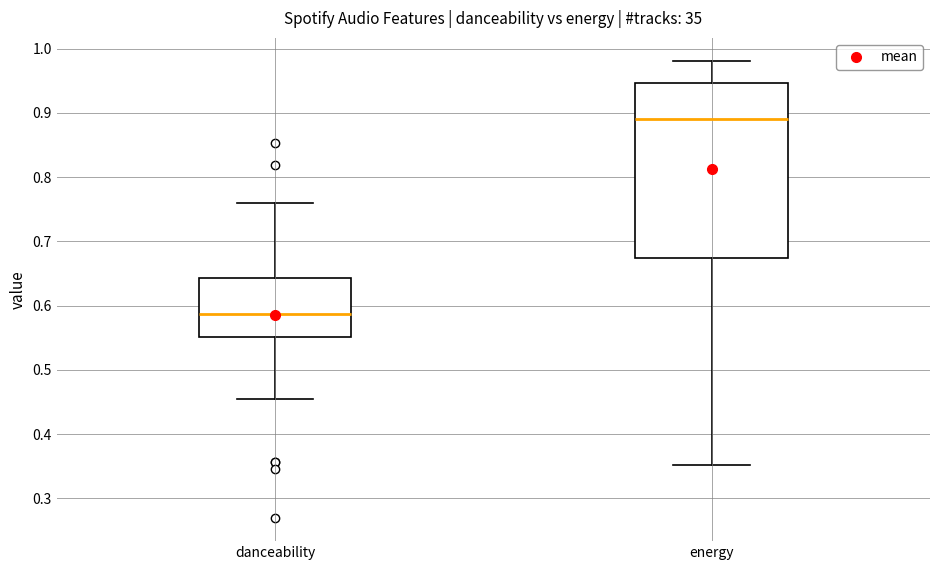

Where is the upper edge of the box for energy on the y-axis? The values are not printed on the chart, so give them approximately, as read against the axis.

0.95